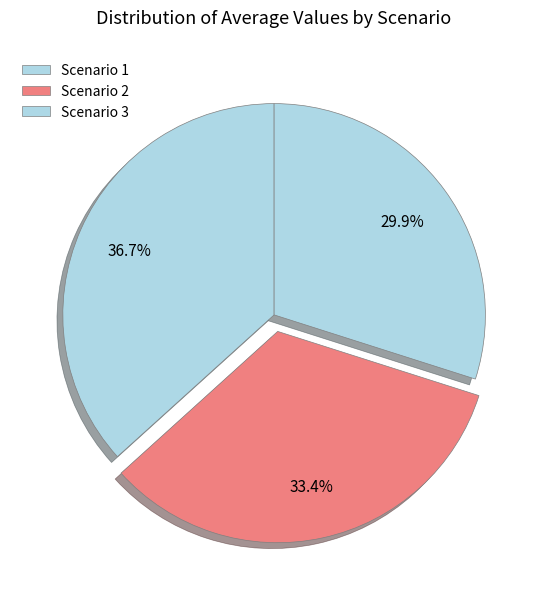

To the nearest percent, what is the combined percentage of Scenario 2 and Scenario 3?

63%